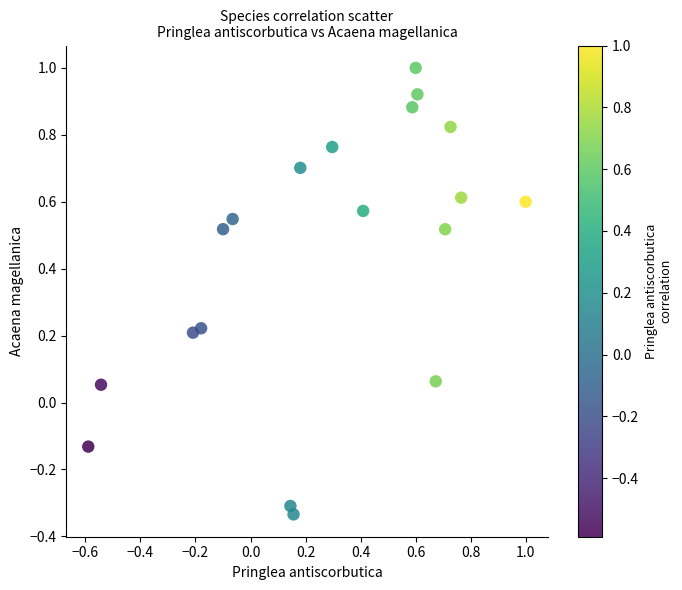

What is the range of Y values (max minus min)?

1.3